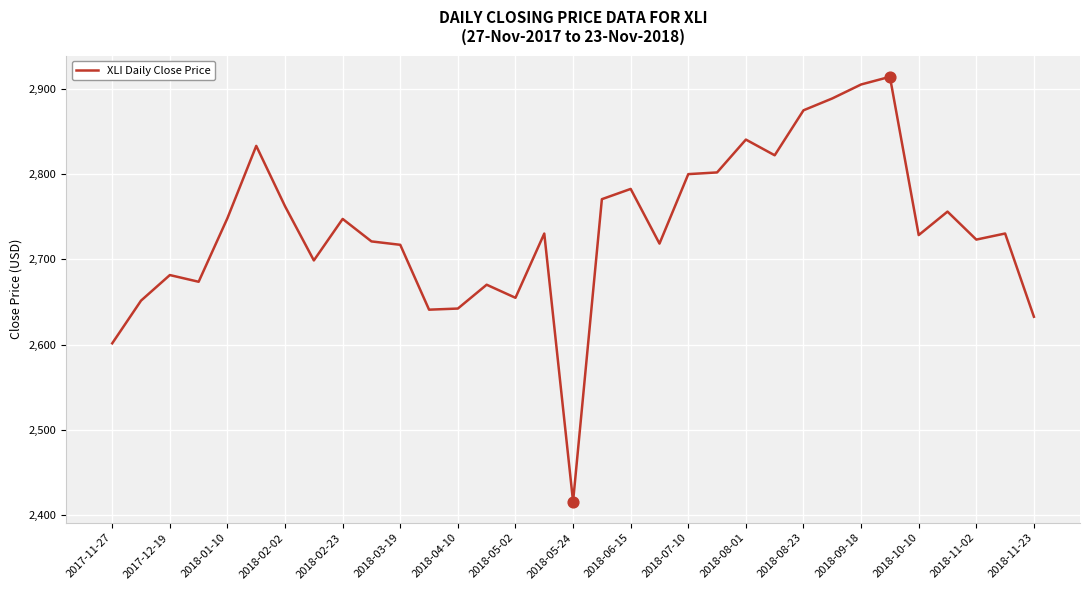

What is the smallest value displayed?

2415.8